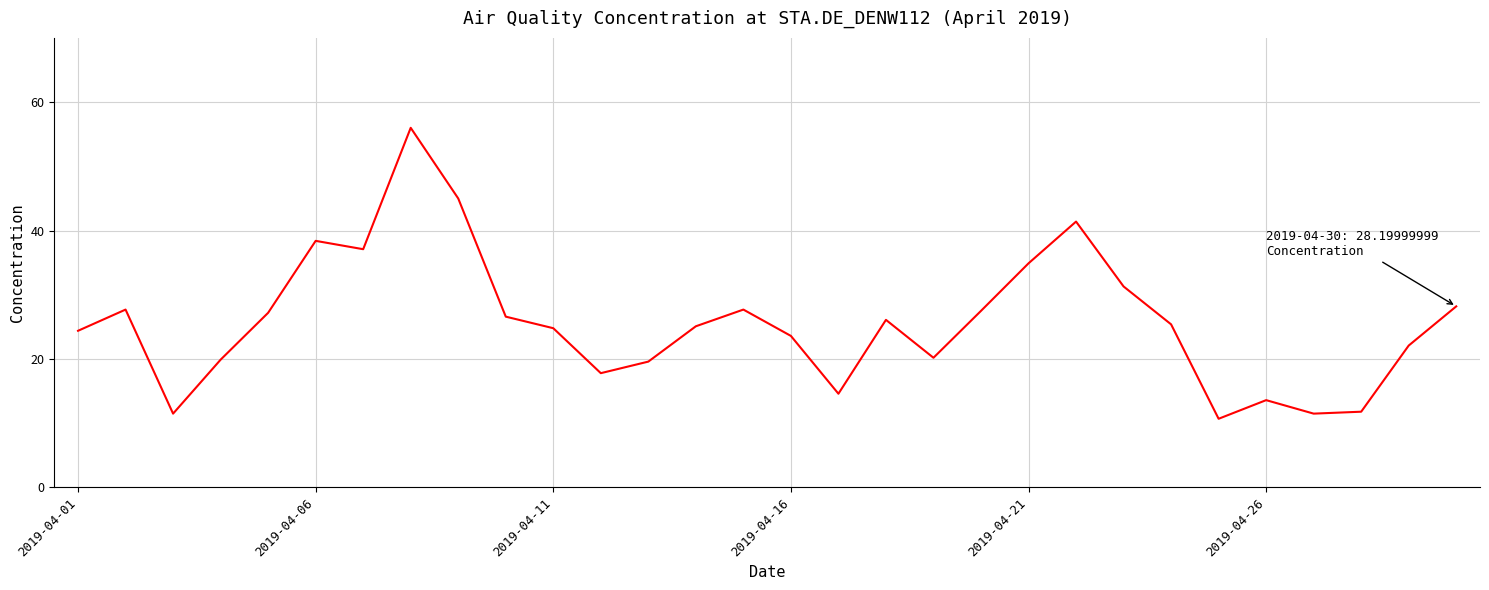

Does the chart display data point markers on the line(s)?

No